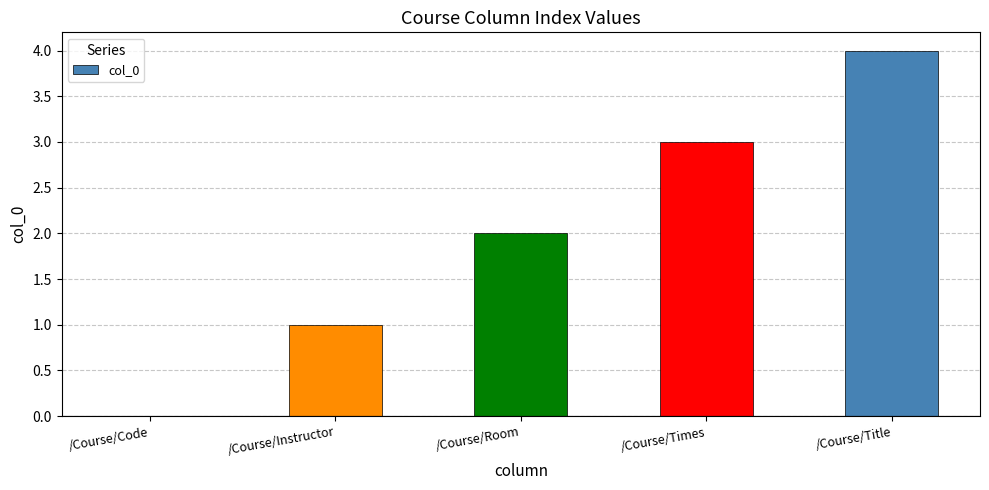

Are the bars horizontal?

No